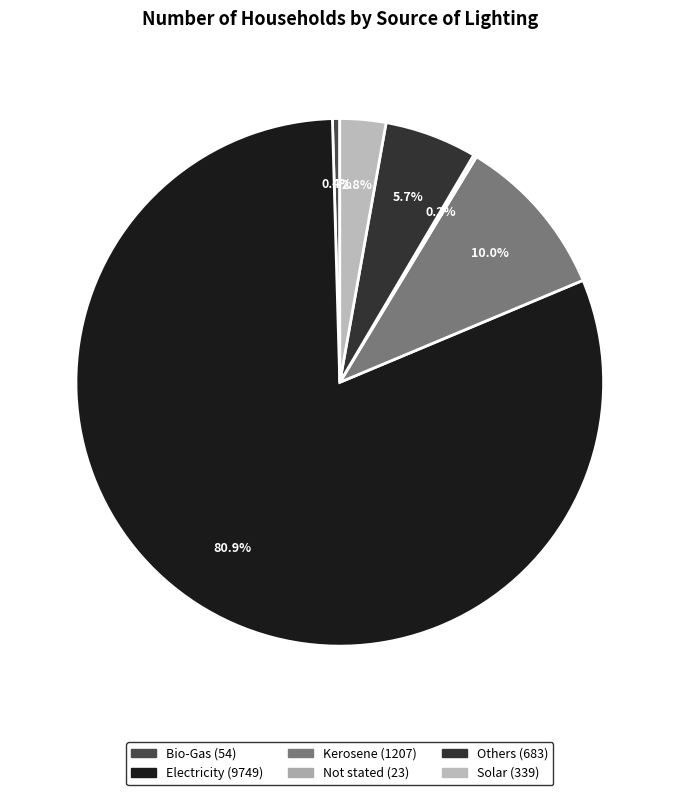

How much of the chart is everything except Kerosene?

90.0%